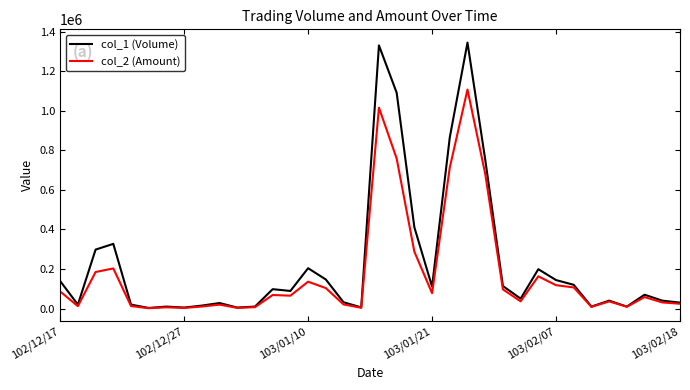

How many distinct data groups are displayed?

2